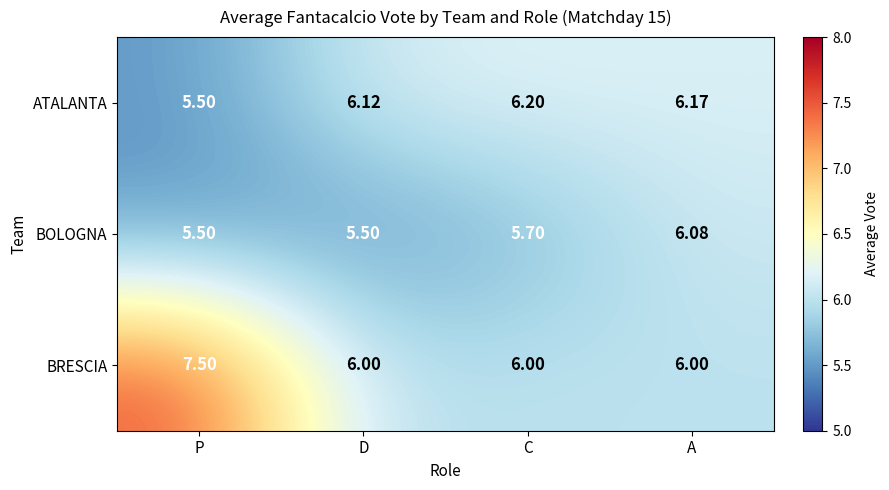

At which label is ATALANTA closest to 5?

P